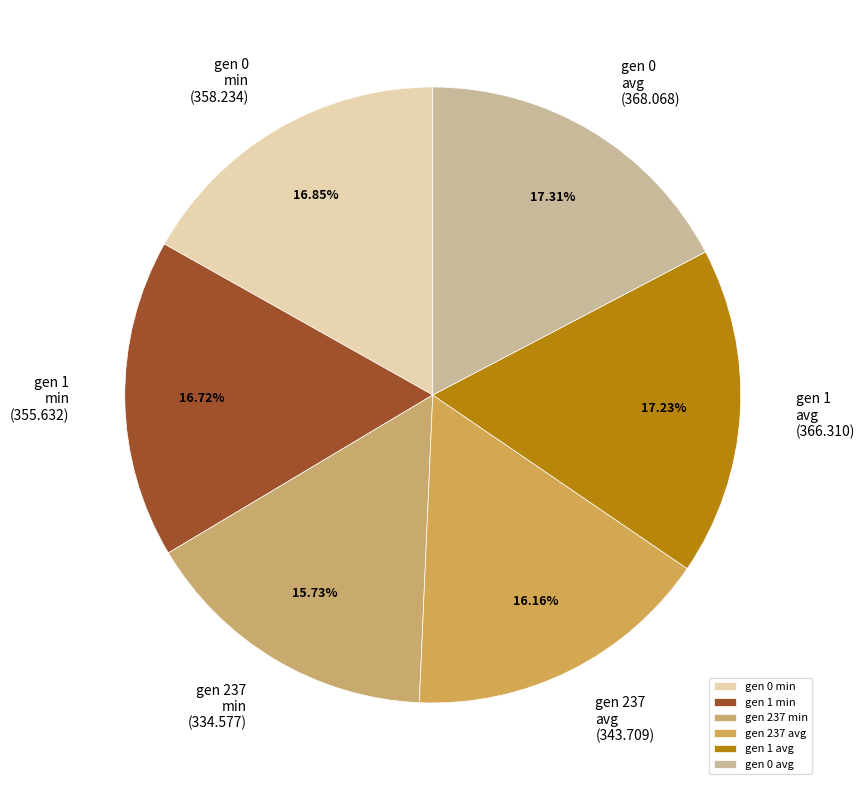

To the nearest percent, what is the combined percentage of gen 0 avg and gen 237 min?

33%